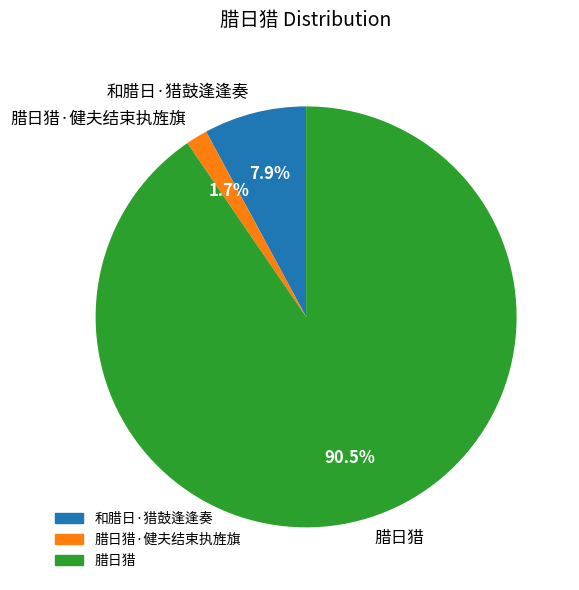

To the nearest percent, what is the combined percentage of 腊日猎 and 腊日猎·健夫结束执旌旗?

92%